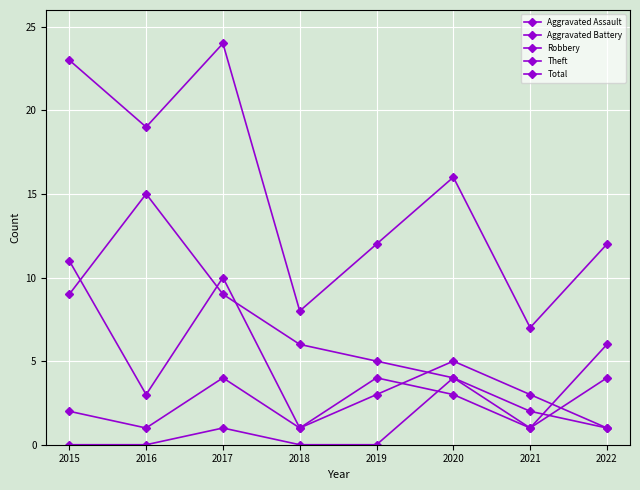

Where is the first local minimum for Total?

2016